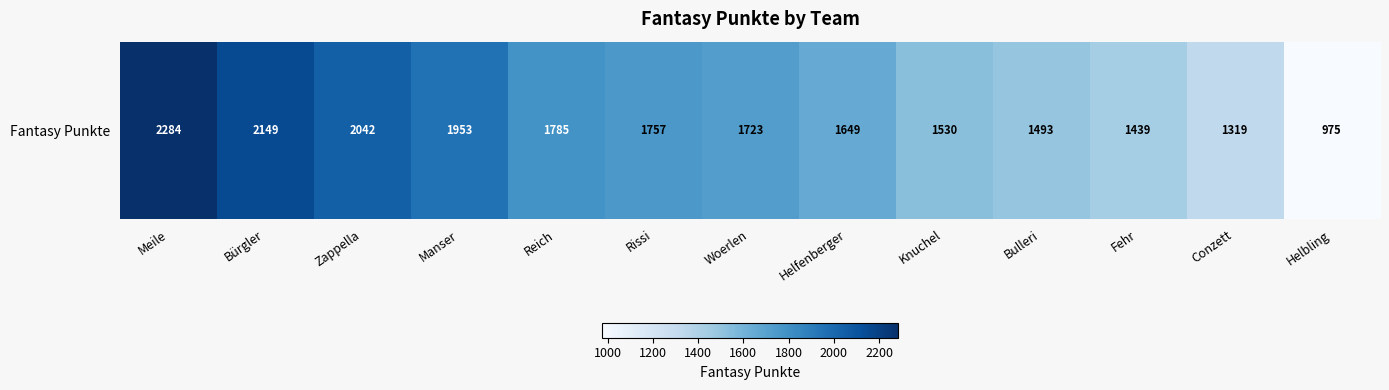

Which has a higher value, Meile or Helbling?

Meile